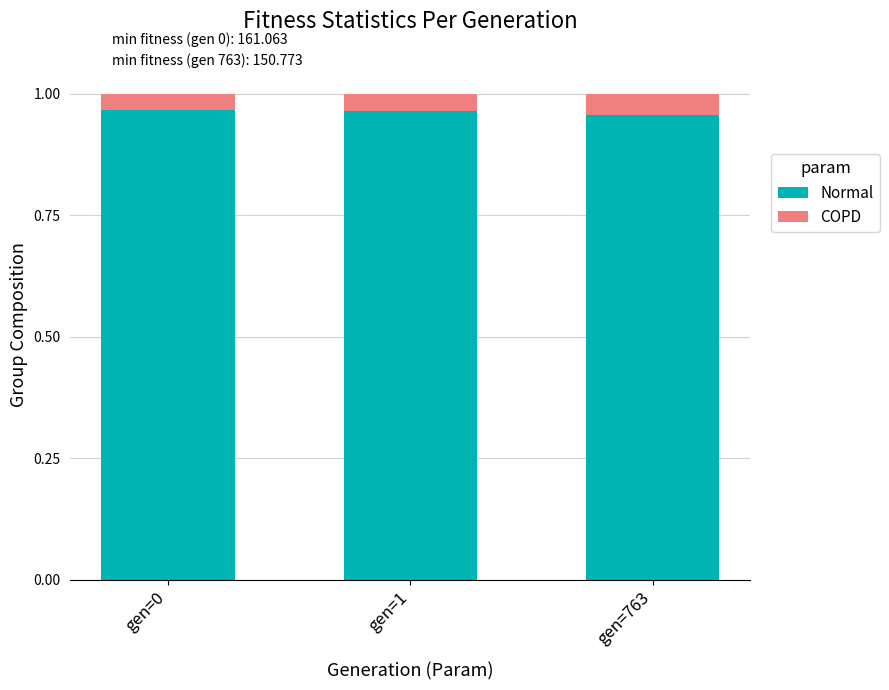

The Normal series shows 1.7 at gen=763. True or false?

False